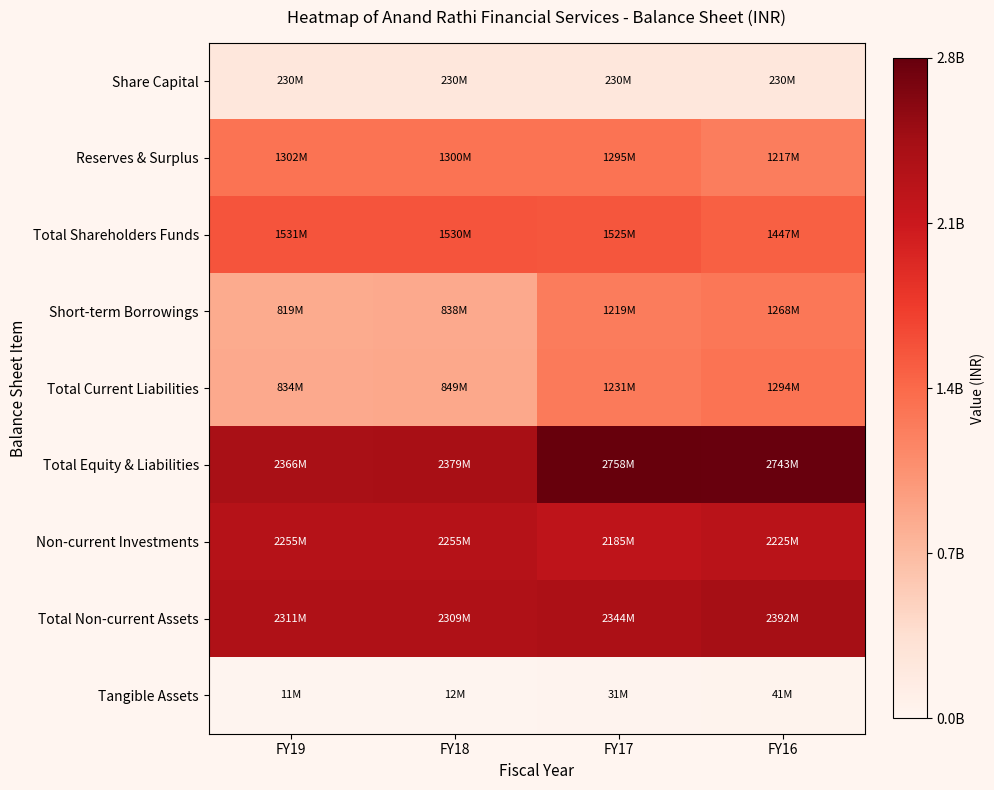

Reading right to left, what are all the values shown in this chart?

Share Capital: FY16=229747000	FY17=229747000	FY18=229747000	FY19=229747000
Reserves & Surplus: FY16=1216756000	FY17=1295214000	FY18=1299826000	FY19=1301588000
Total Shareholders Funds: FY16=1446503000	FY17=1524961000	FY18=1529573000	FY19=1531335000
Short-term Borrowings: FY16=1268220000	FY17=1218744000	FY18=838016000	FY19=819100000
Total Current Liabilities: FY16=1294041000	FY17=1231466000	FY18=849403000	FY19=834077000
Total Equity & Liabilities: FY16=2743430000	FY17=2757515000	FY18=2379475000	FY19=2365897000
Non-current Investments: FY16=2225429000	FY17=2184730000	FY18=2254730000	FY19=2254566000
Total Non-current Assets: FY16=2392133000	FY17=2343899000	FY18=2309473000	FY19=2311296000
Tangible Assets: FY16=40954000	FY17=31265000	FY18=11559000	FY19=10851000